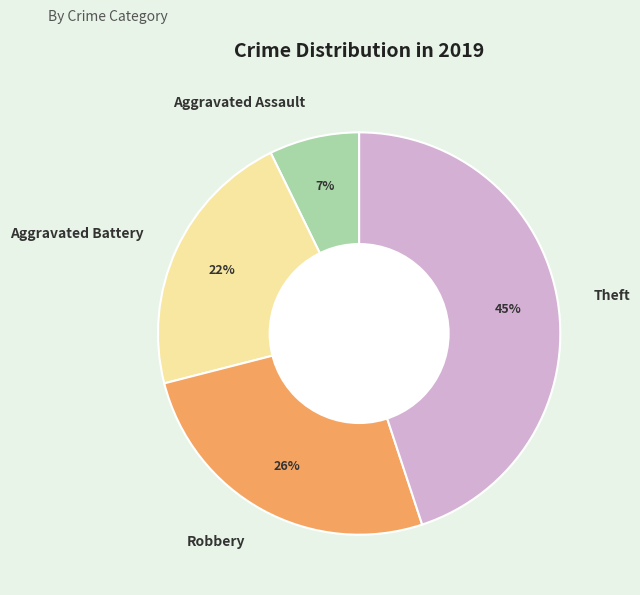

Is there any slice that represents more than half of the pie?

No